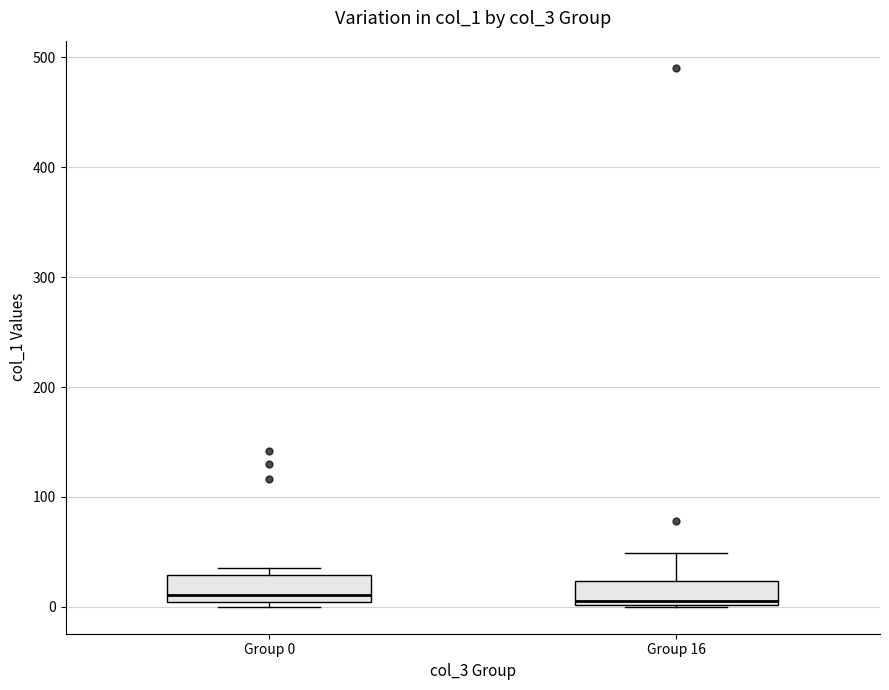

Reading left to right, transcribe this box plot: for each box, give where its median line is, the range the box spans, and where its two whiskers end, as read against the y-axis. The values are not printed on the chart, so give them approximately, as read against the axis.

Group 0: median 10, box 0 to 30, whiskers 0 (just below the box's lower edge) to 30 (just above the box's upper edge)
Group 16: median 10, box 0 to 20, whiskers 0 to 50